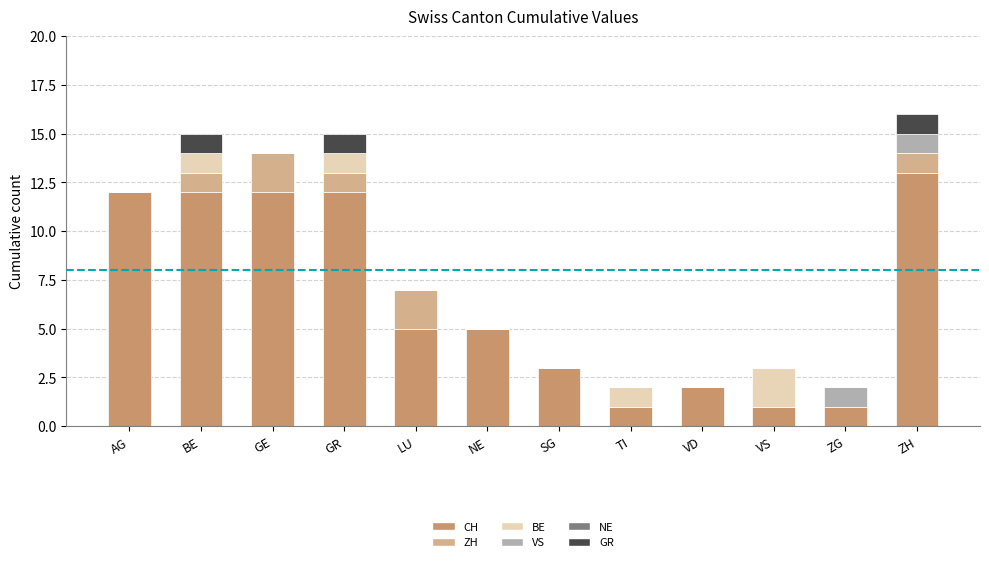

What is the maximum value for CH?

13